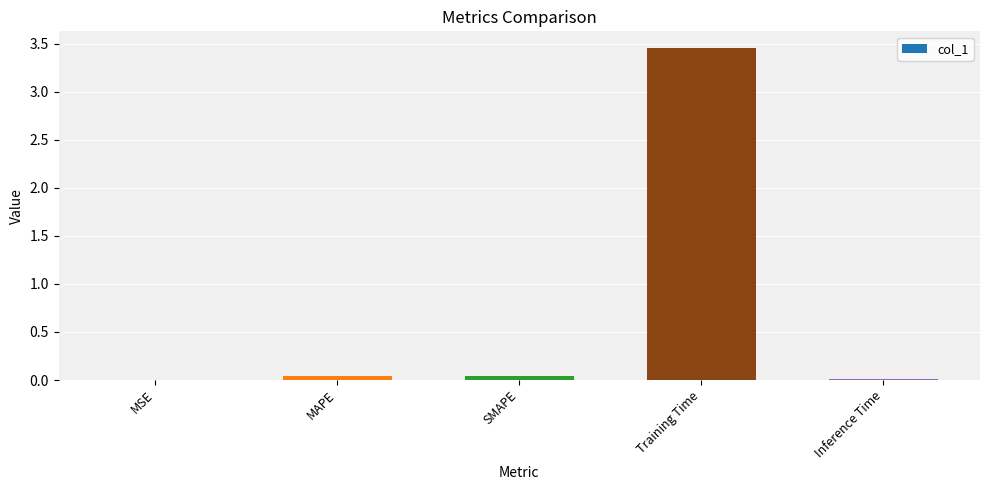

Which label corresponds to the largest value in the chart?

Training Time